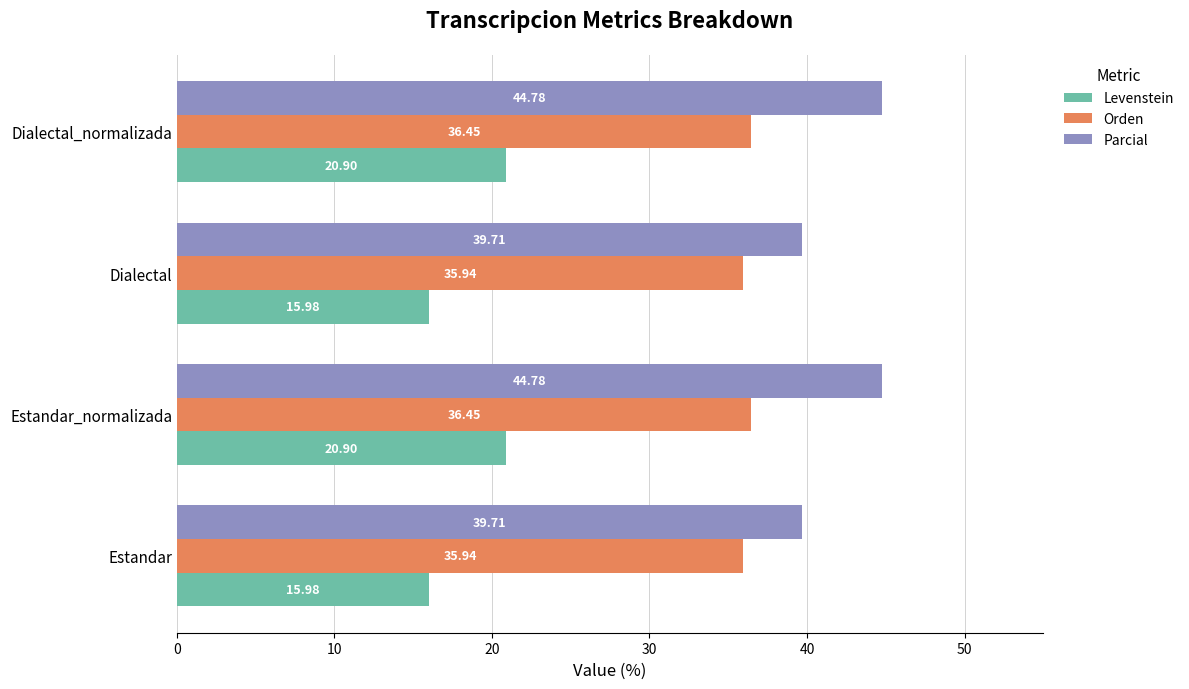

Rank the series by their average value, from highest to lowest.

Parcial, Orden, Levenstein